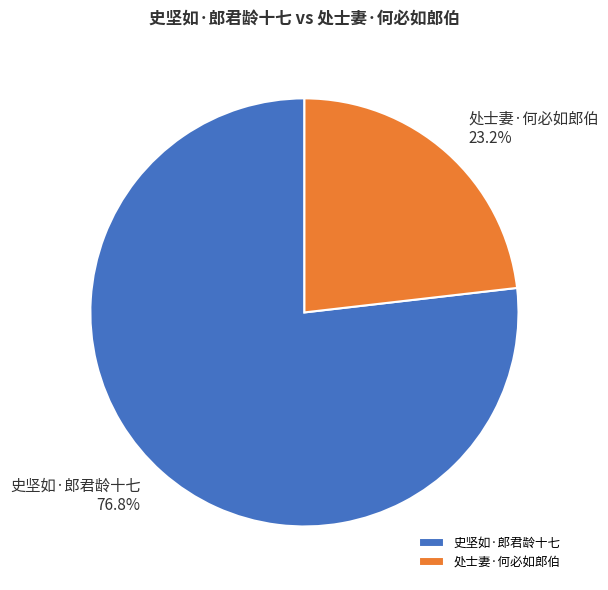

Is it true that 史坚如·郎君龄十七 is 77% of the pie?

True